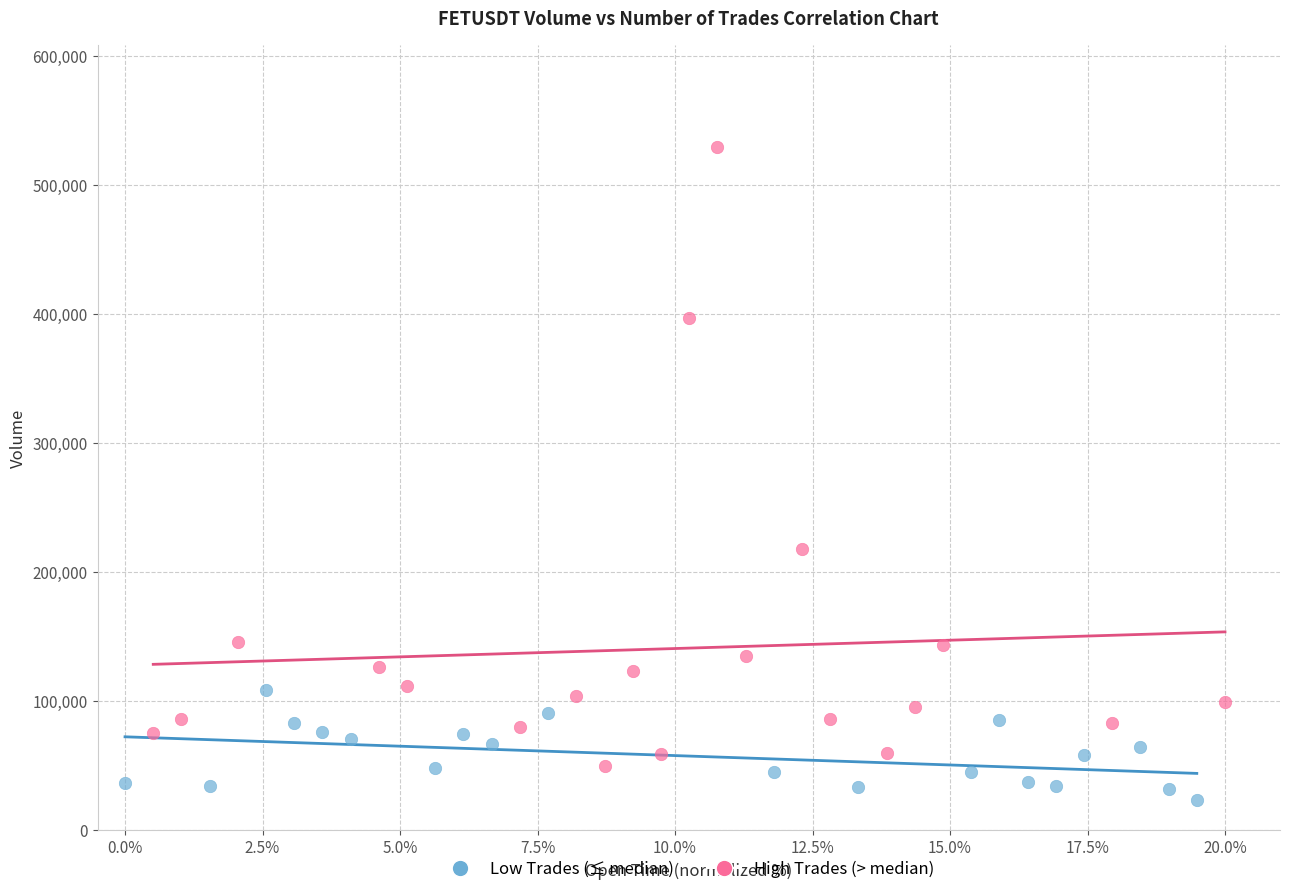

Which series contains the highest Y value?

High Trades (> median)